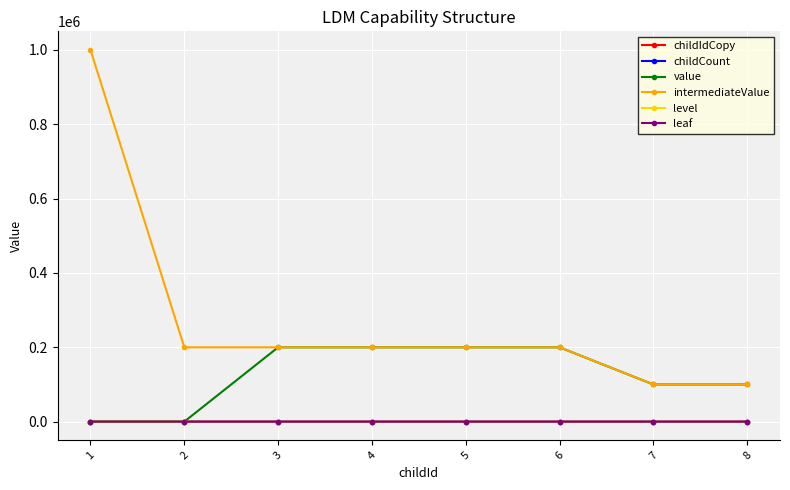

At which category does the chart reach its peak across all series?

1